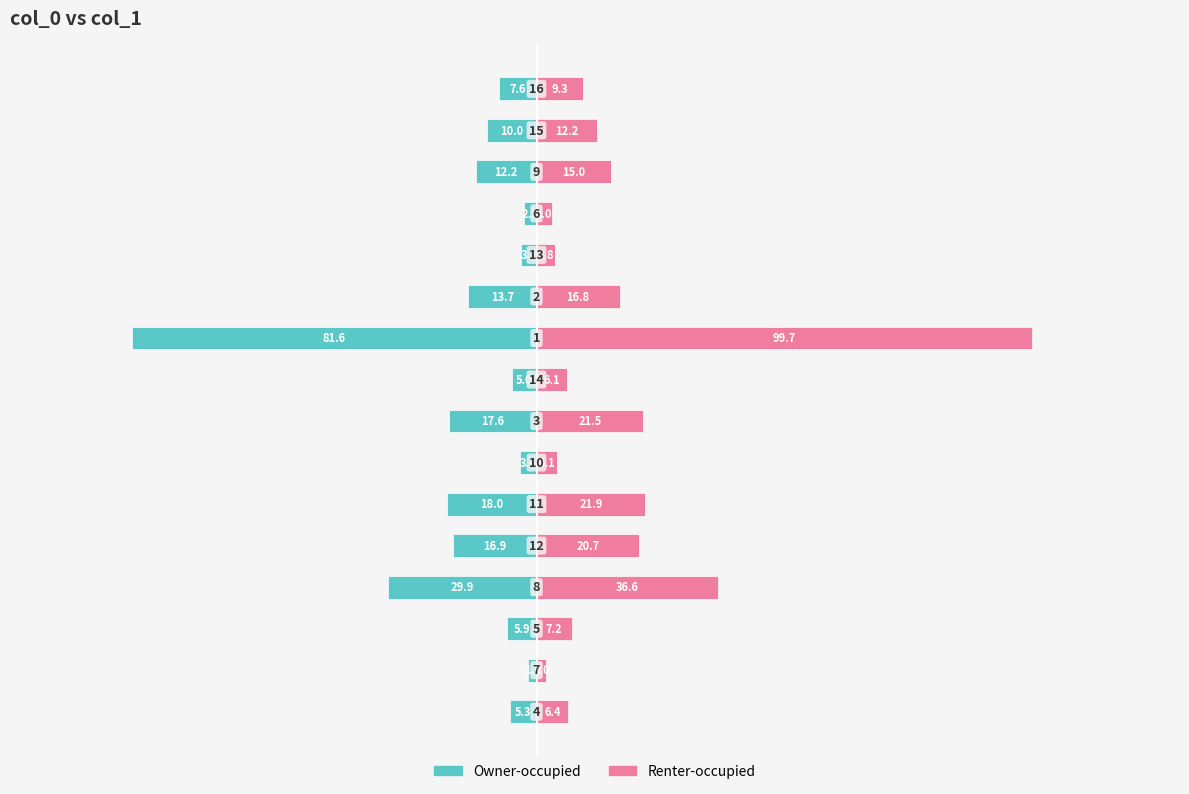

Which has a higher value, 6 or 12?

12